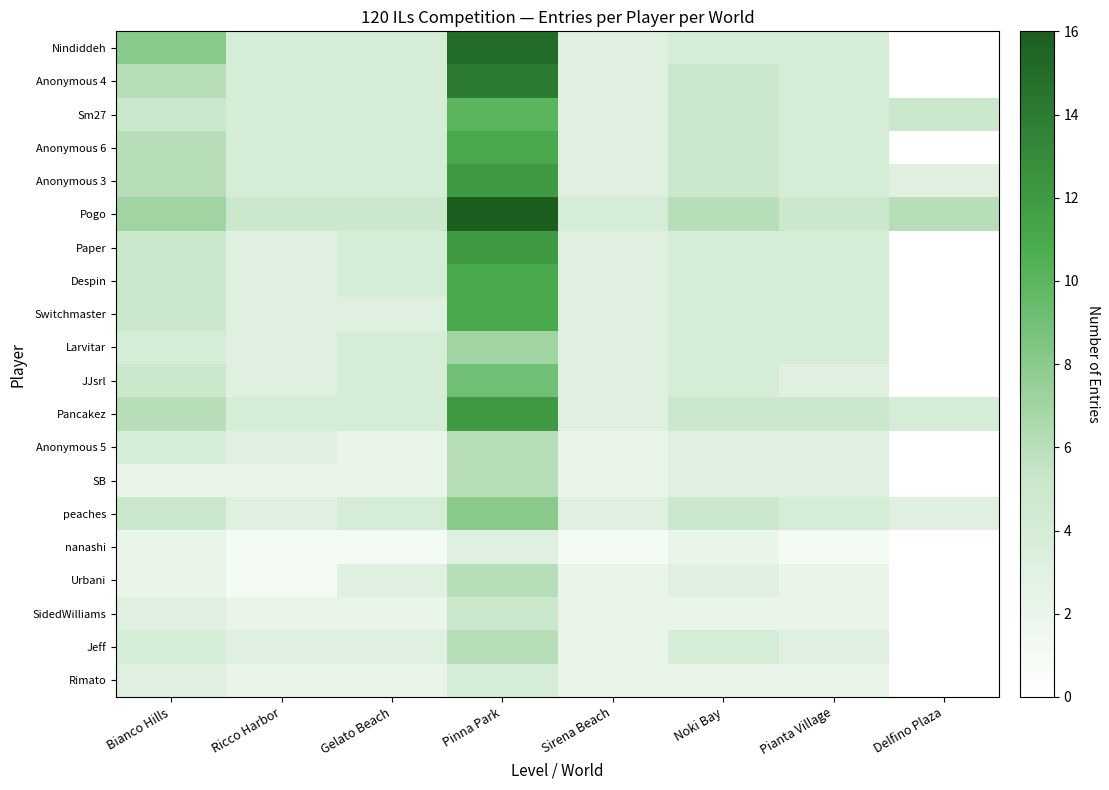

Which category has the highest value across all series?

Pinna Park